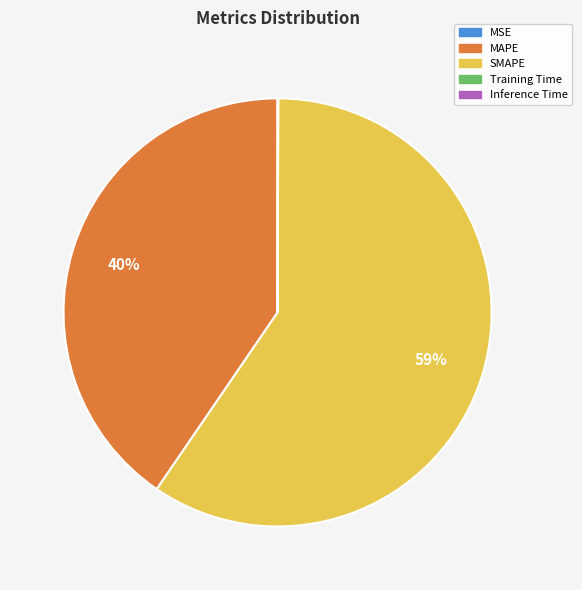

What is the largest slice in the pie chart?

SMAPE